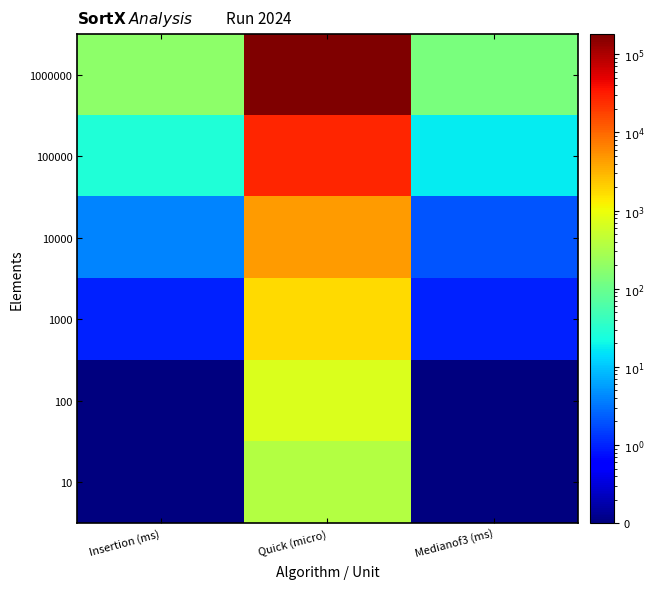

How many categories are shown in the chart?

3